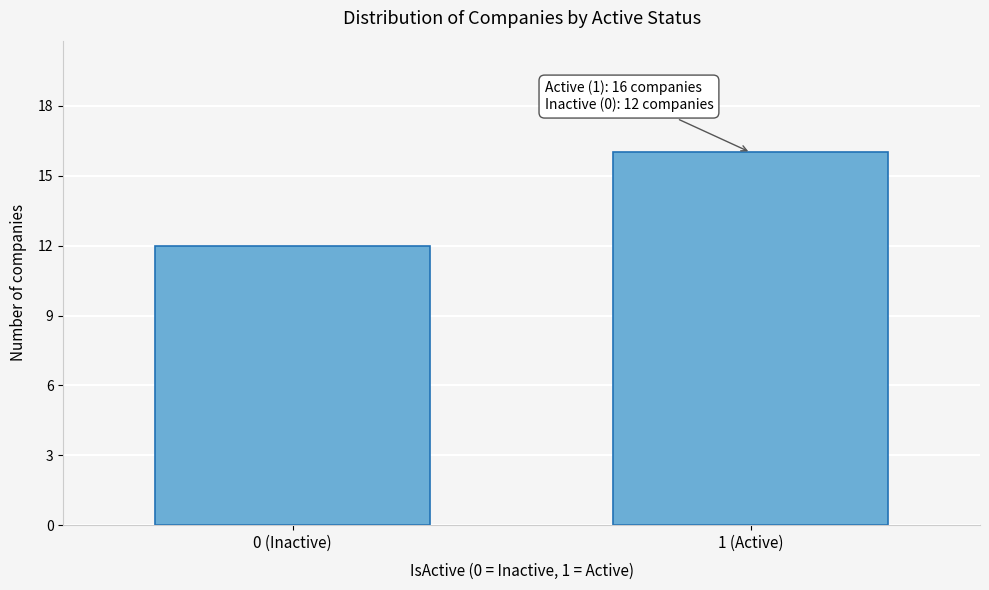

Reading left to right, what are all the values shown in this chart?

12	16